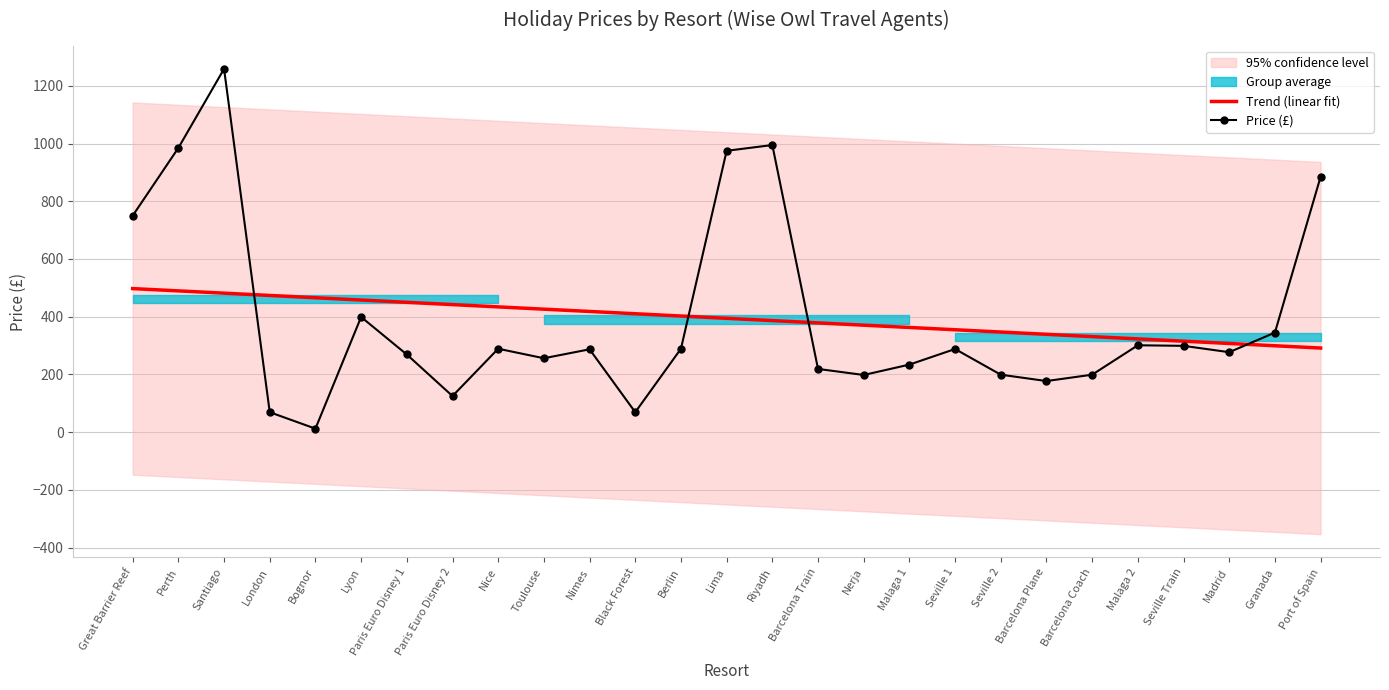

At how many categories does at least one series exceed 596?

6